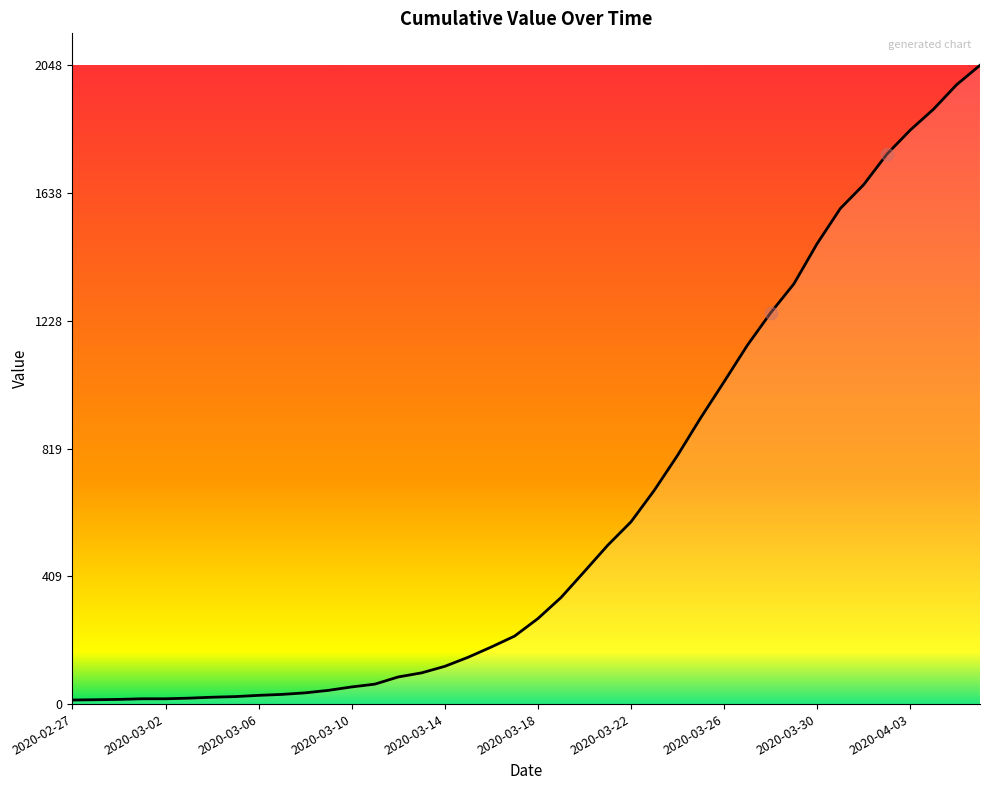

What is the maximum value shown in the chart?

2048